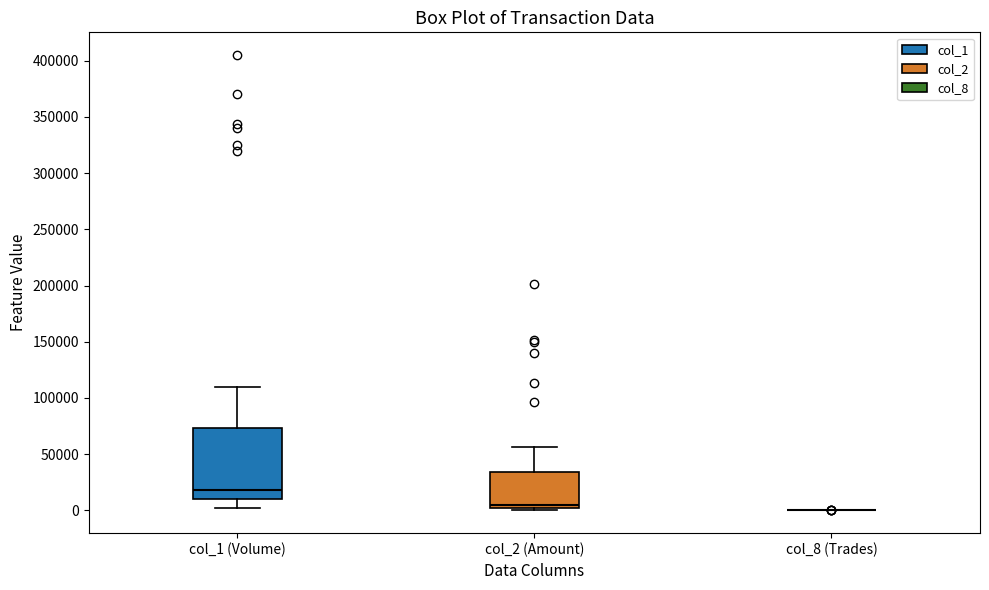

Which box is the tallest, from its lower edge to its upper edge?

col_1 (Volume)